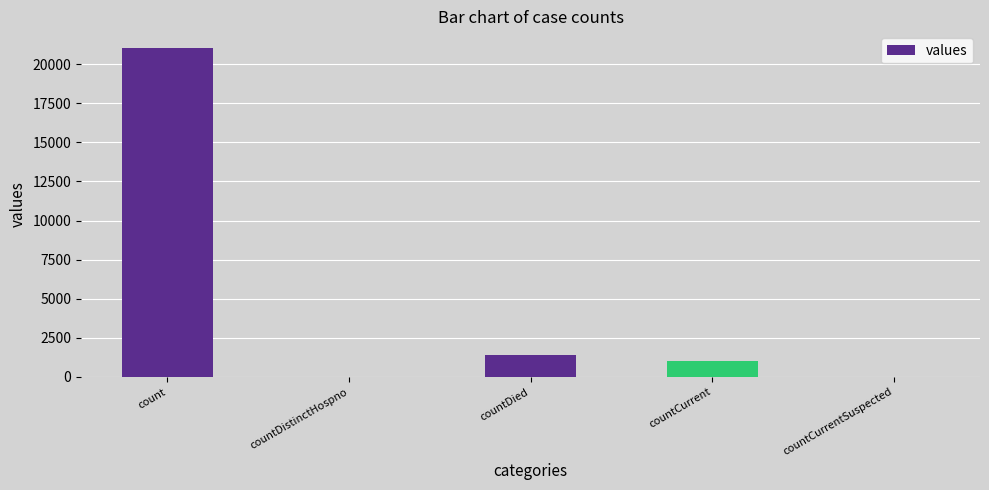

At which label is the value closest to 10525?

countDied